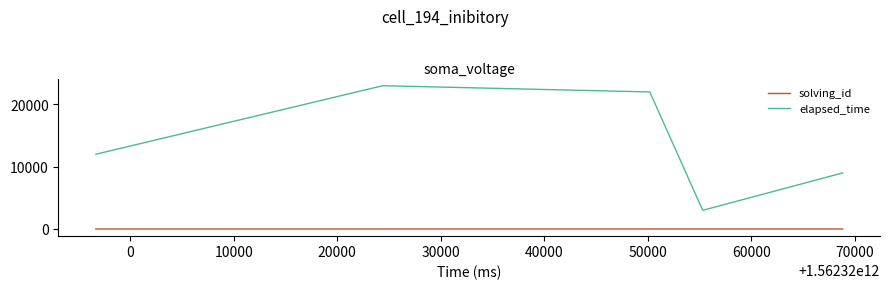

Which series has the largest range (max minus min)?

elapsed_time